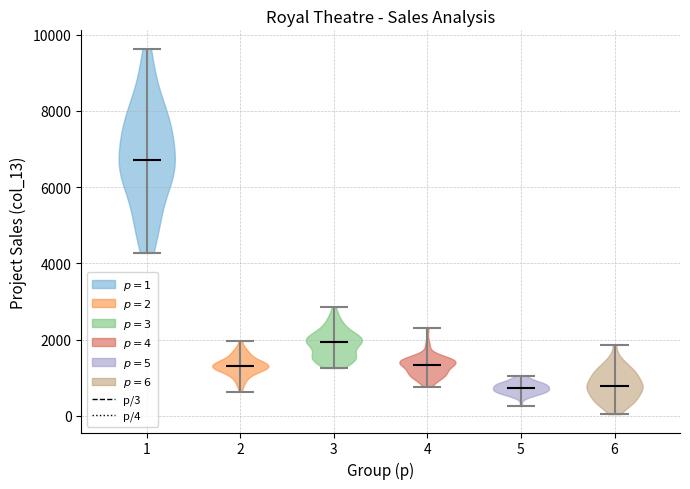

What is the highest point the violin at x = 1 reaches on the y-axis? The values are not printed on the chart, so give them approximately, as read against the axis.

9600